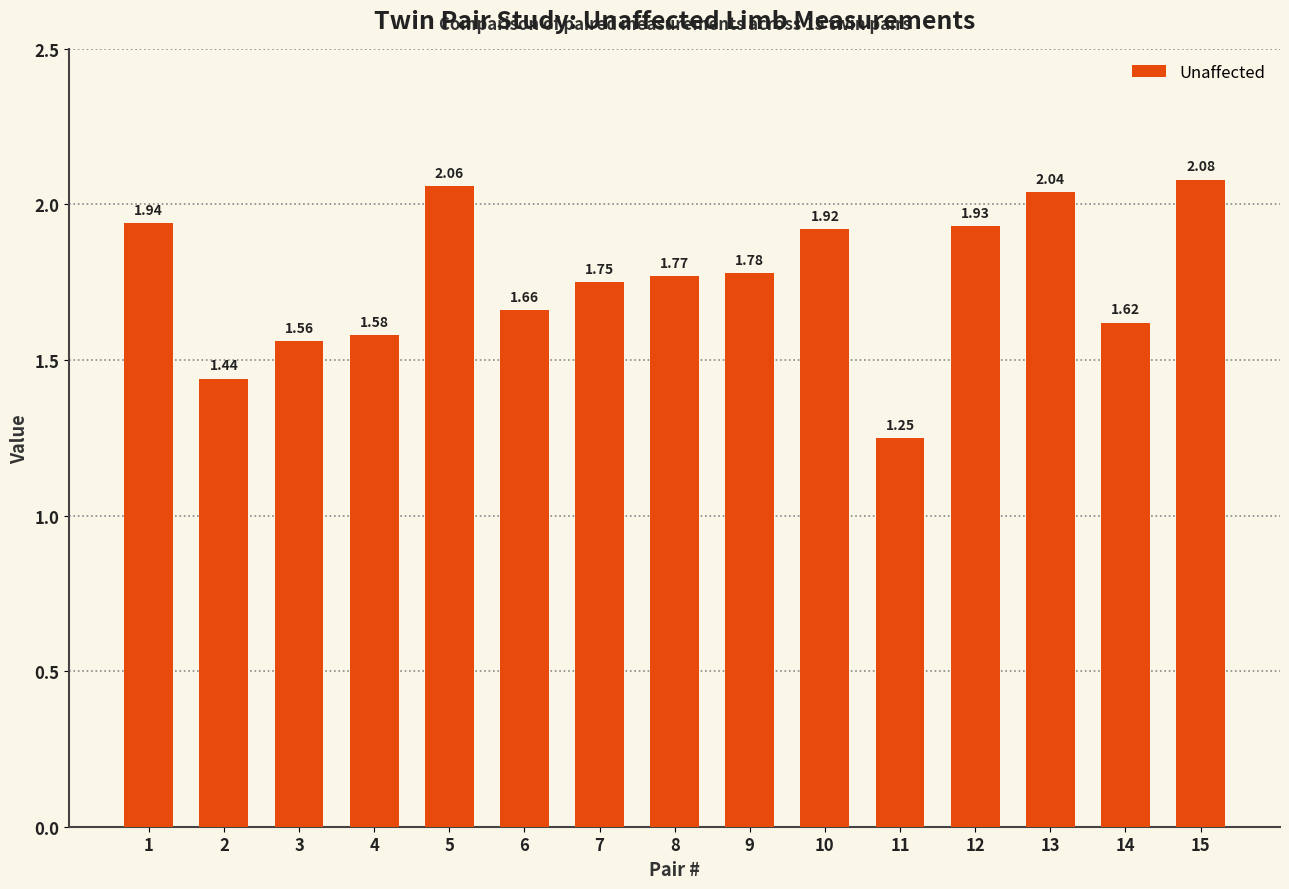

At which category does the chart reach its minimum across all series?

11